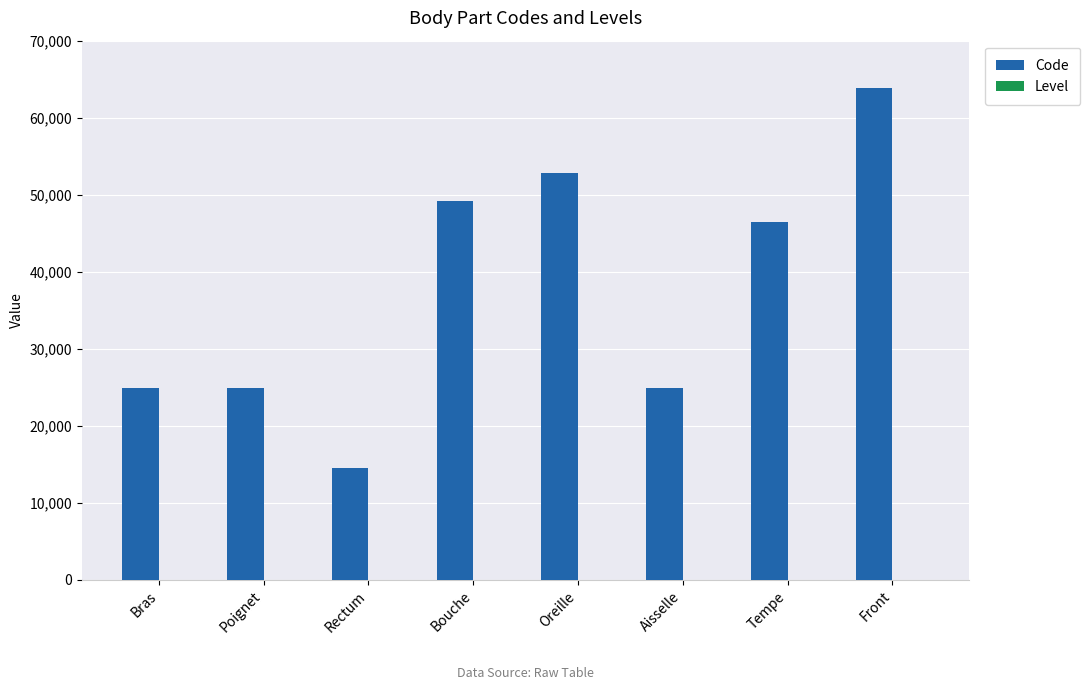

Where is Code nearest to the value 39204?

Tempe